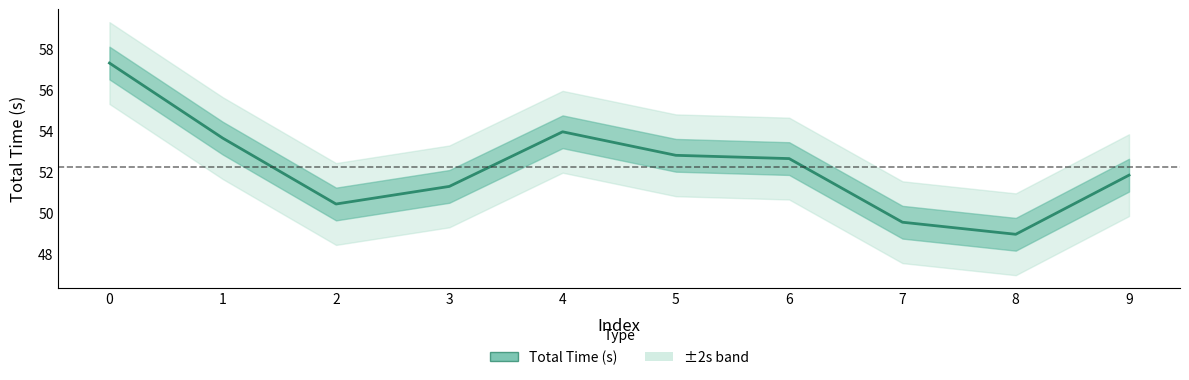

What is the value of the 9th point from the left?

49.0